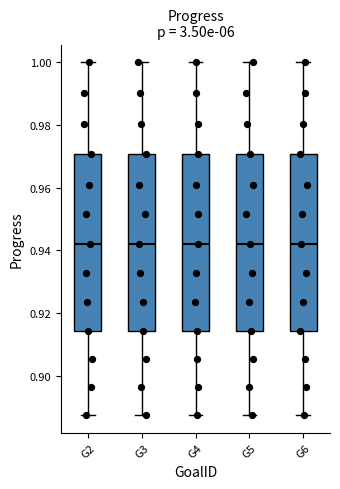

Where does the median line of the box for G6 sit on the y-axis? The values are not printed on the chart, so give them approximately, as read against the axis.

0.942